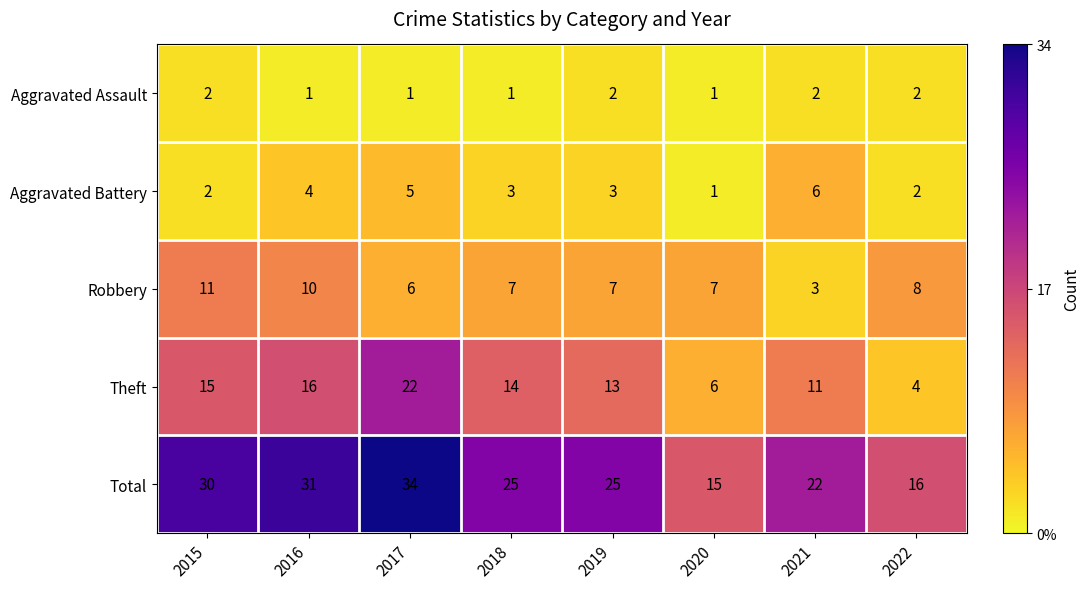

What is the minimum value shown in the chart?

1